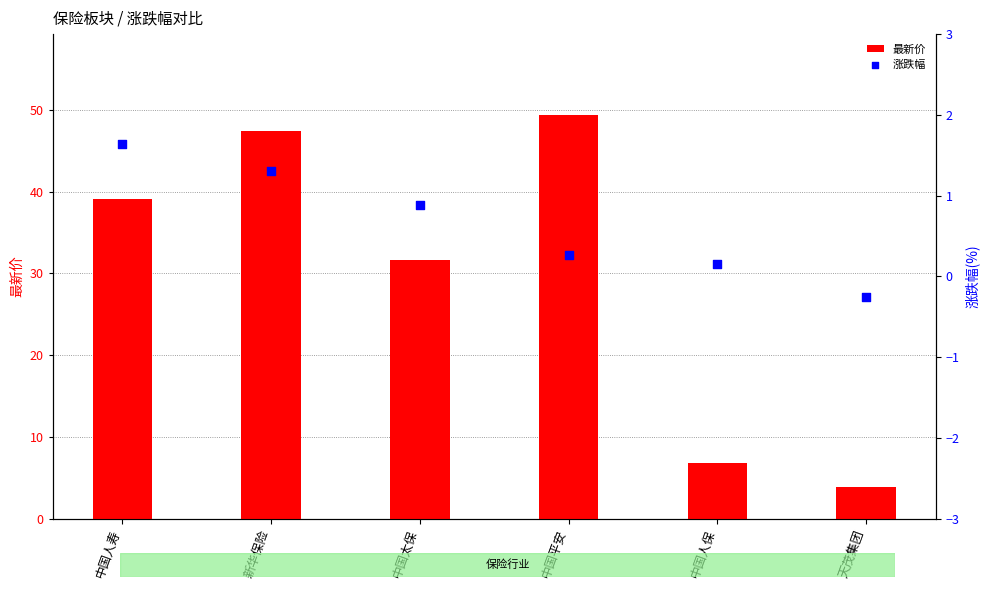

Which series reaches the maximum Y coordinate?

最新价